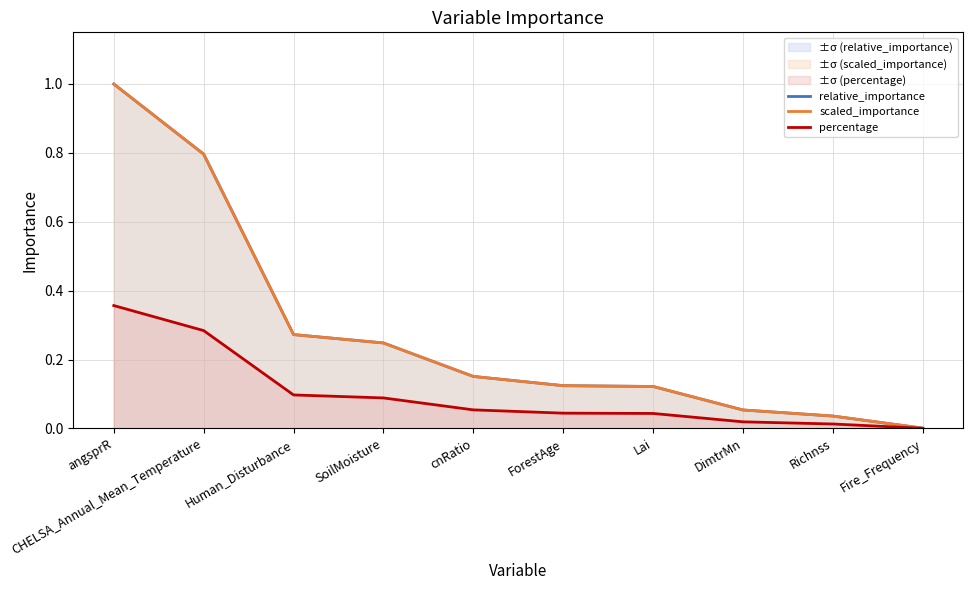

Is it true that percentage equals 0.2 at SoilMoisture?

False